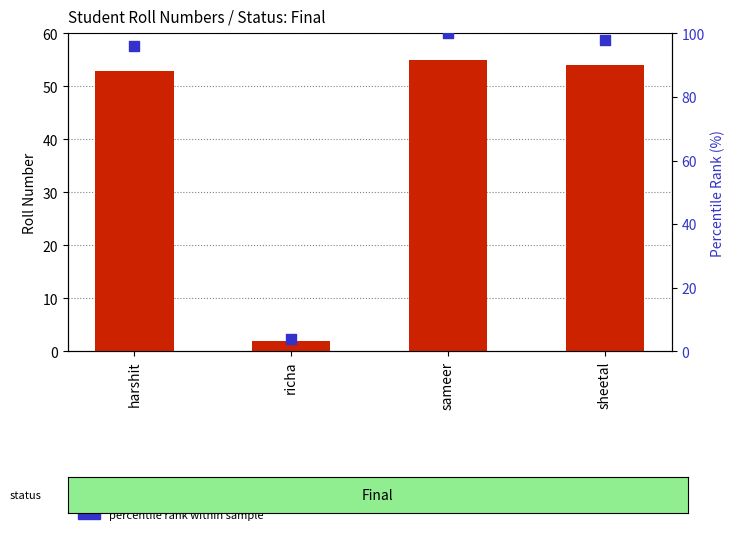

Is the value of percentile rank within sample at harshit greater than the value of rollNo at sameer?

Yes